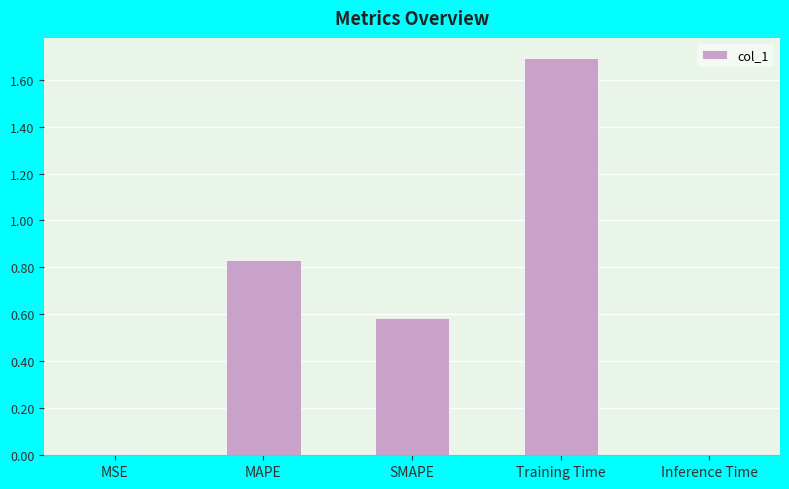

Are the bars horizontal?

No